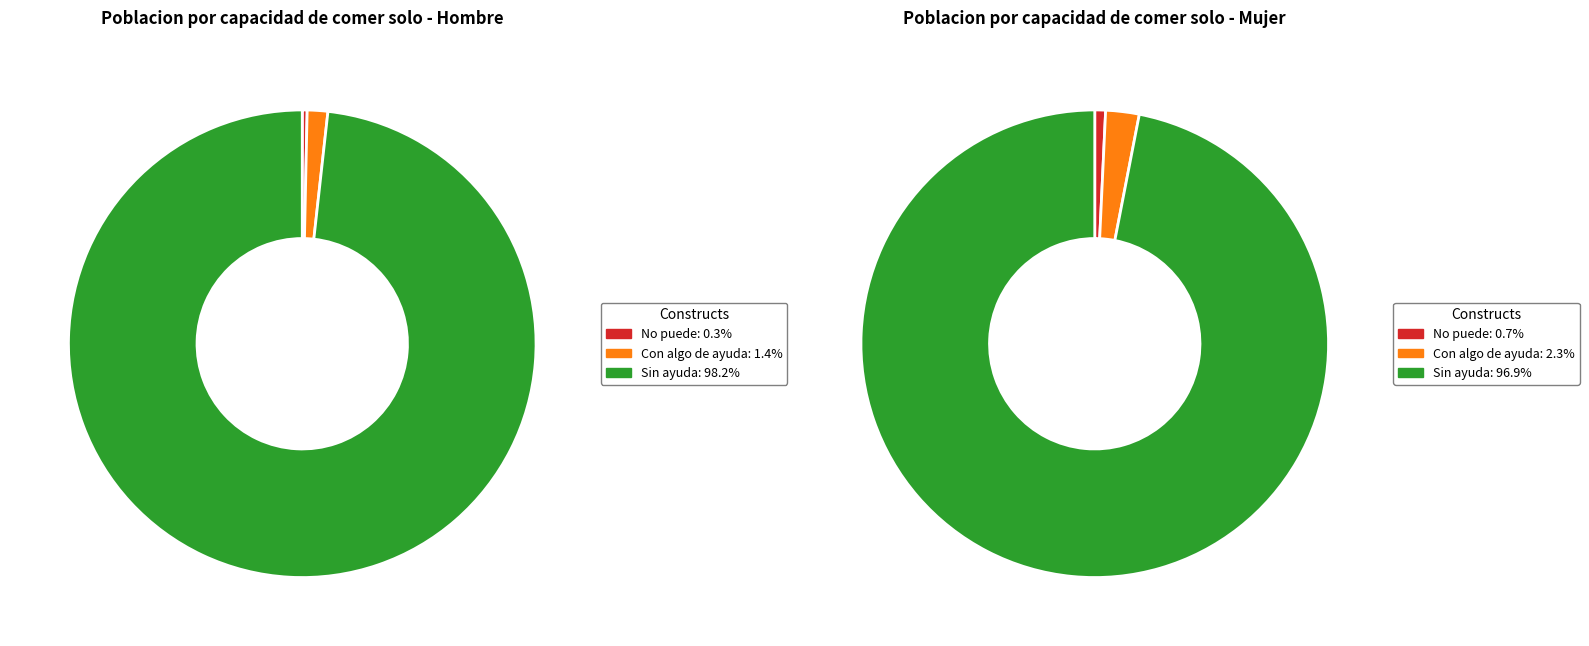

To the nearest percent, what is the difference between the largest and smallest slice percentages?

96%